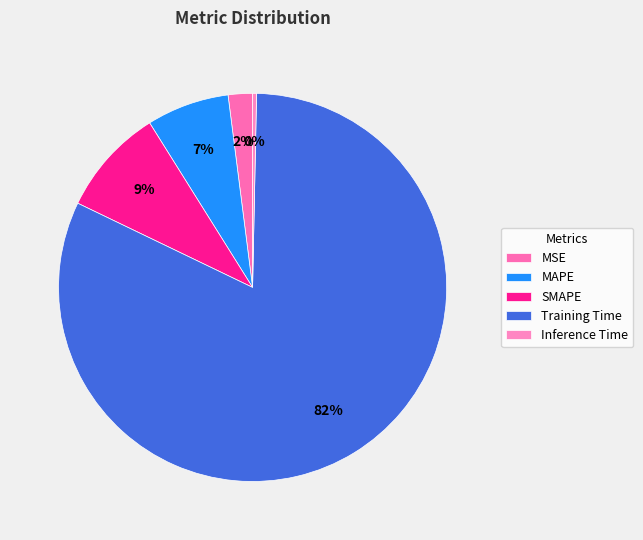

What is the majority slice?

Training Time